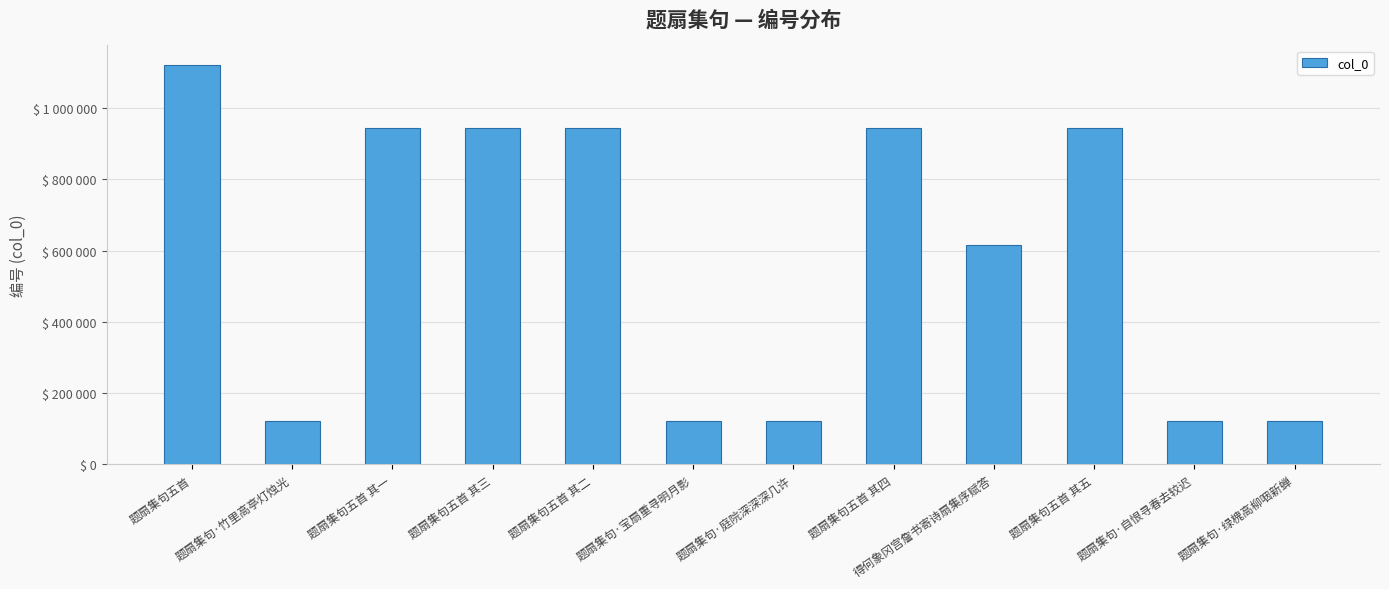

What is the sum of all values?

7050320